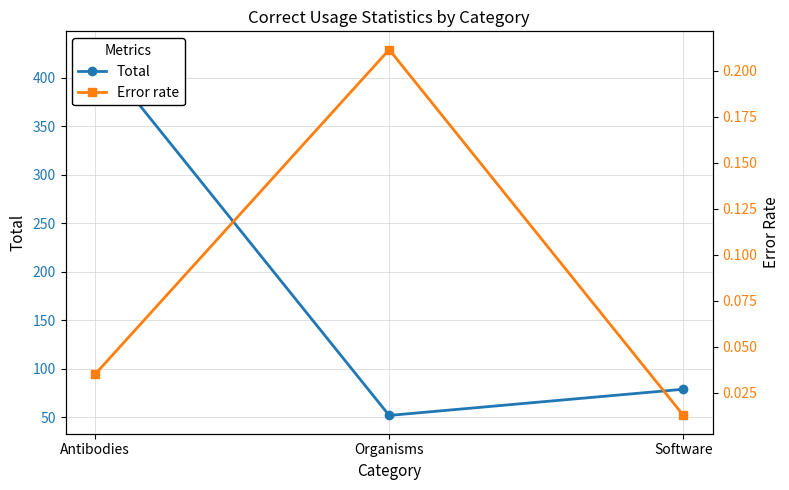

At Organisms, list the series in order from largest to smallest.

Total, Error rate